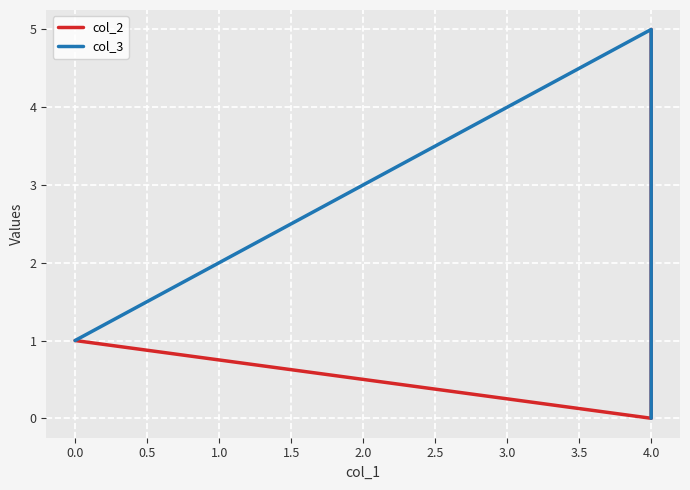

List the series in order of their peak value, lowest first.

col_2, col_3